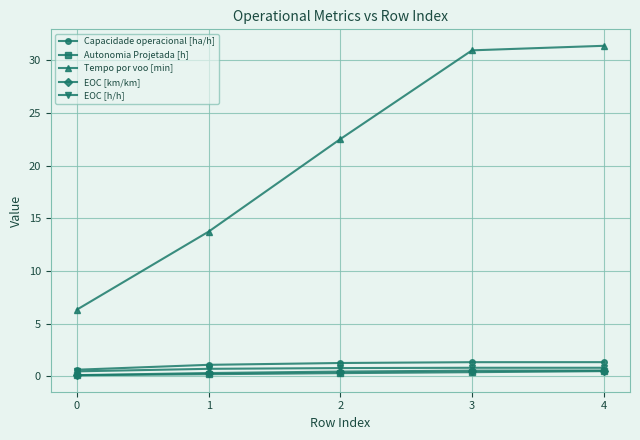

True or false: EOC [km/km] and Capacidade operacional [ha/h] cross at least once.

False